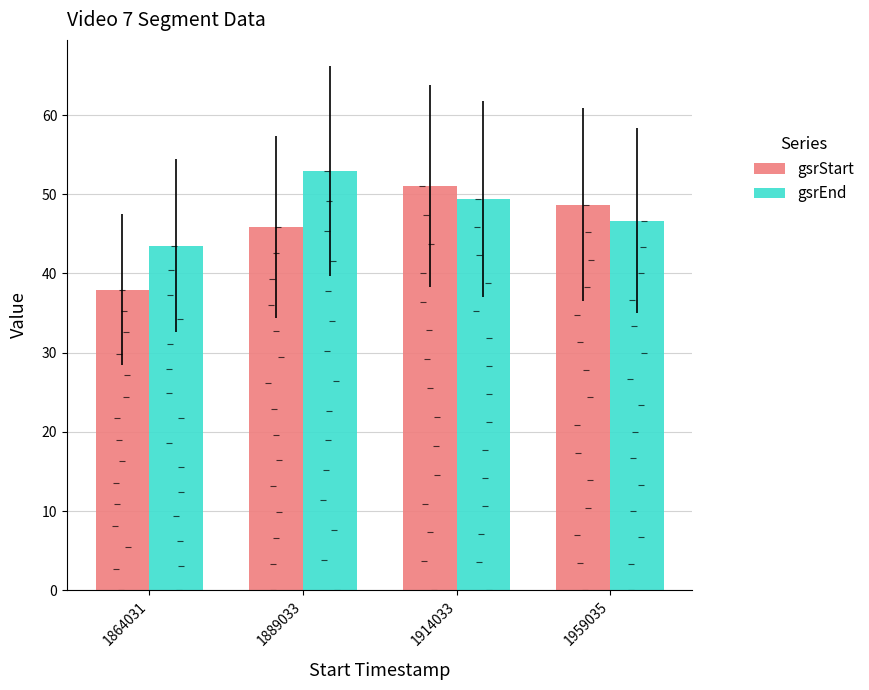

How many groups of bars are there?

4